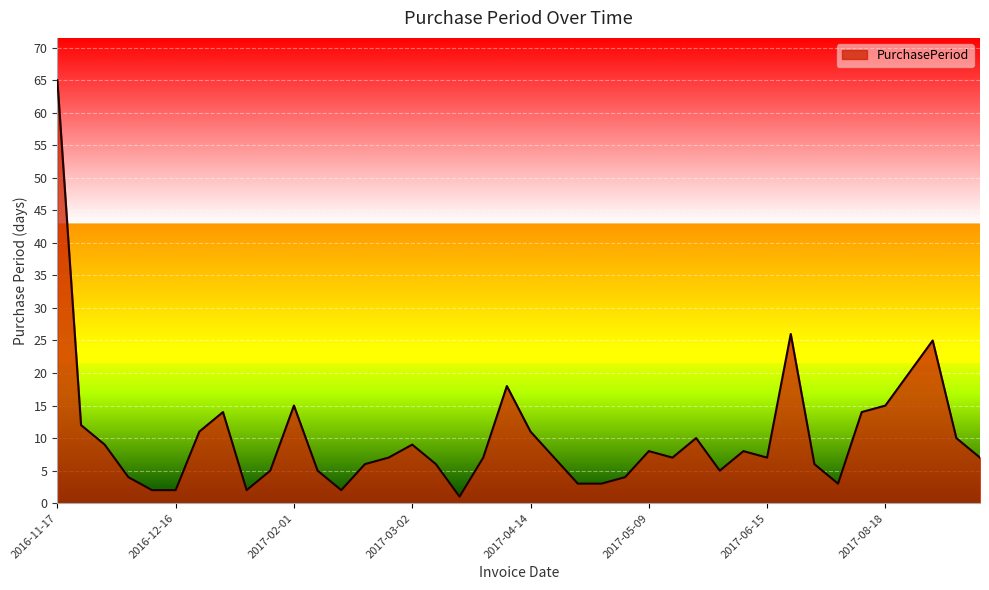

What is the difference between the maximum and minimum values?

64